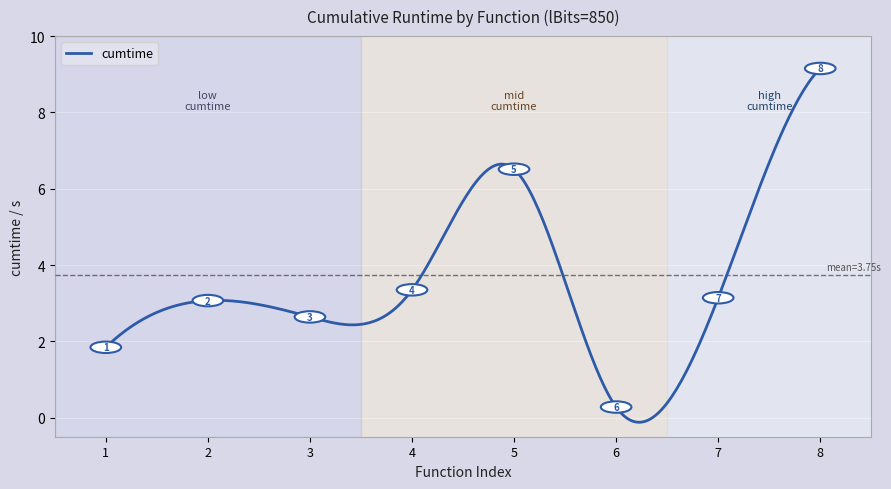

What is the smallest value displayed?

-0.1